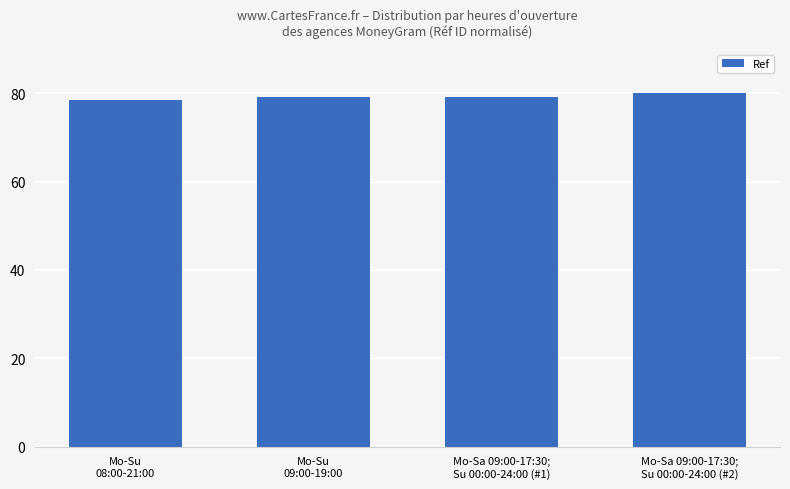

What is the ratio of the value at Mo-Su
08:00-21:00 to the value at Mo-Su
09:00-19:00?

1.0